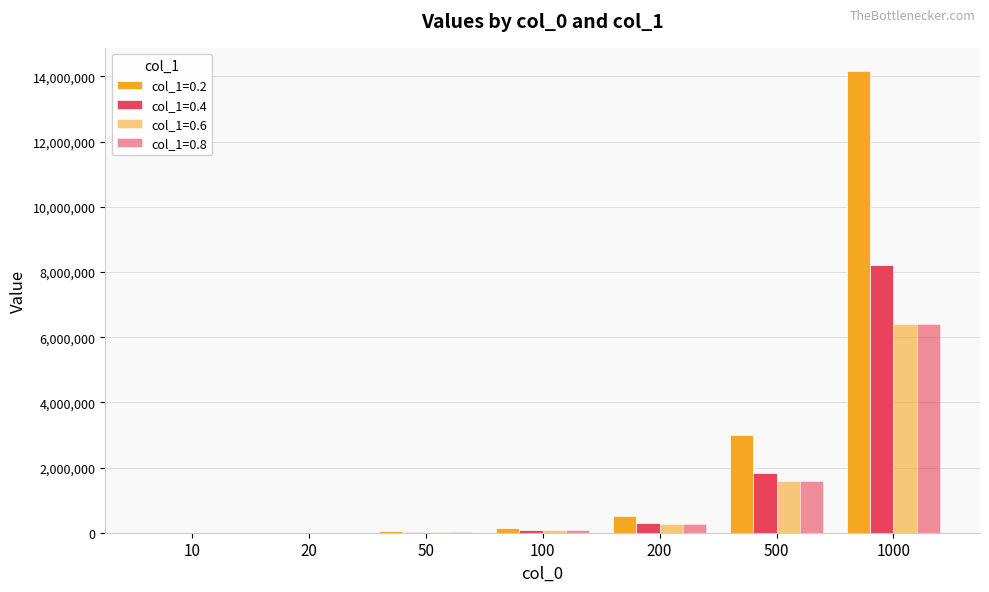

How many distinct data groups are displayed?

4